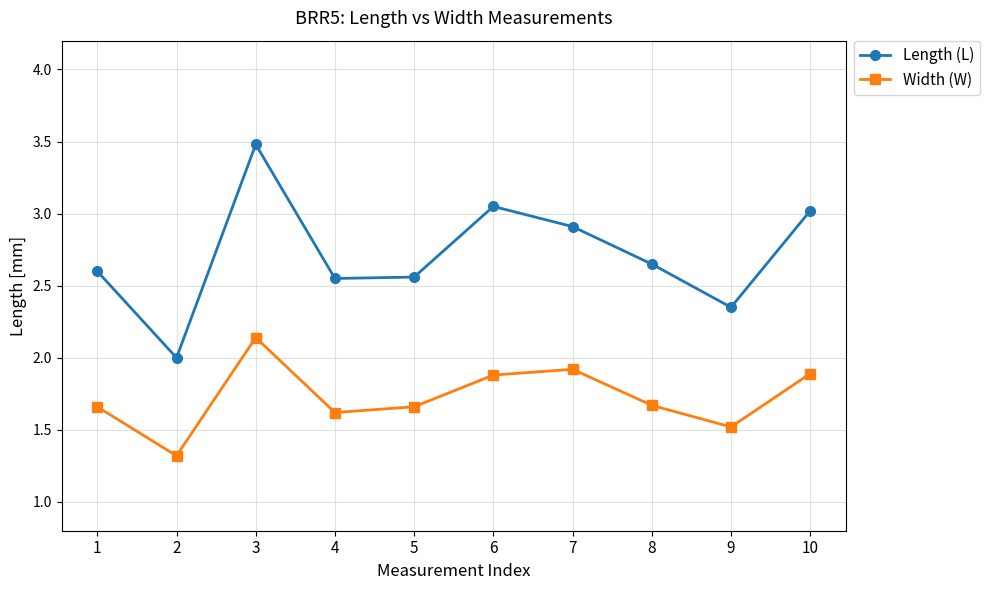

Rank the series at 2 from highest to lowest value.

Length (L), Width (W)